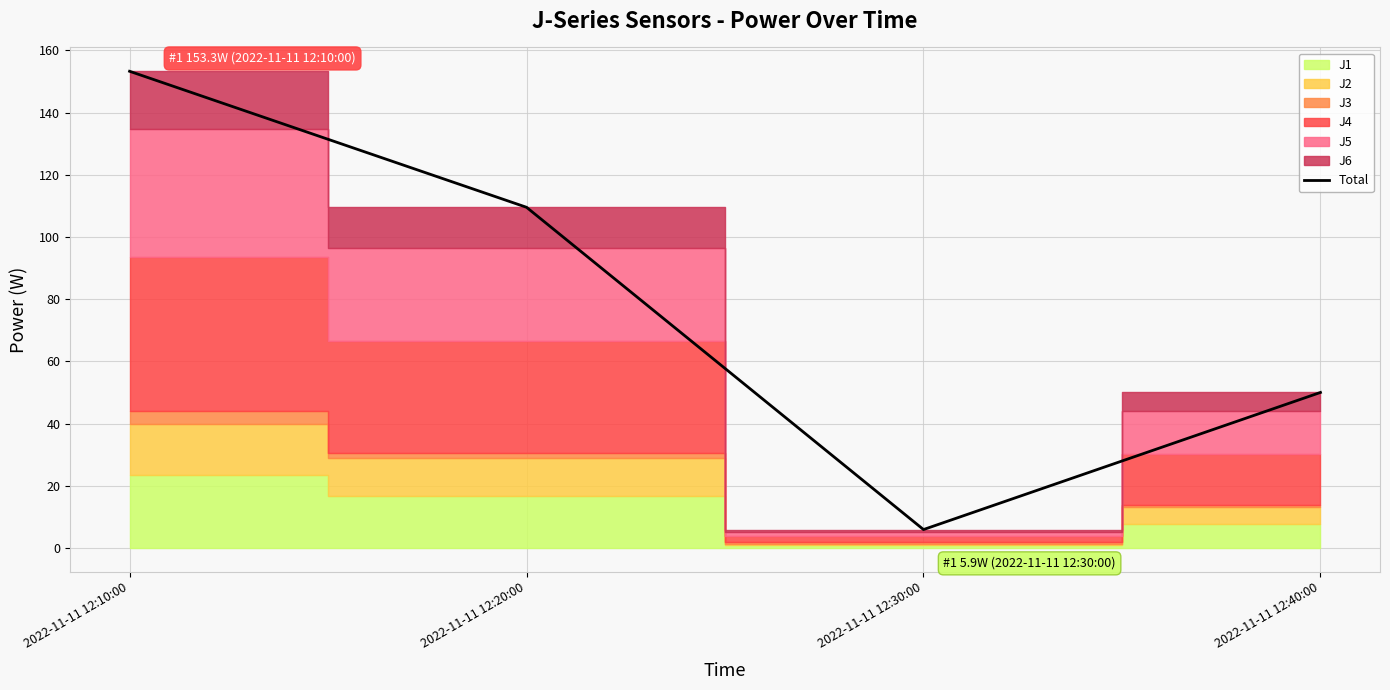

List the labels in order of value, smallest first.

2022-11-11 12:30:00, 2022-11-11 12:40:00, 2022-11-11 12:20:00, 2022-11-11 12:10:00